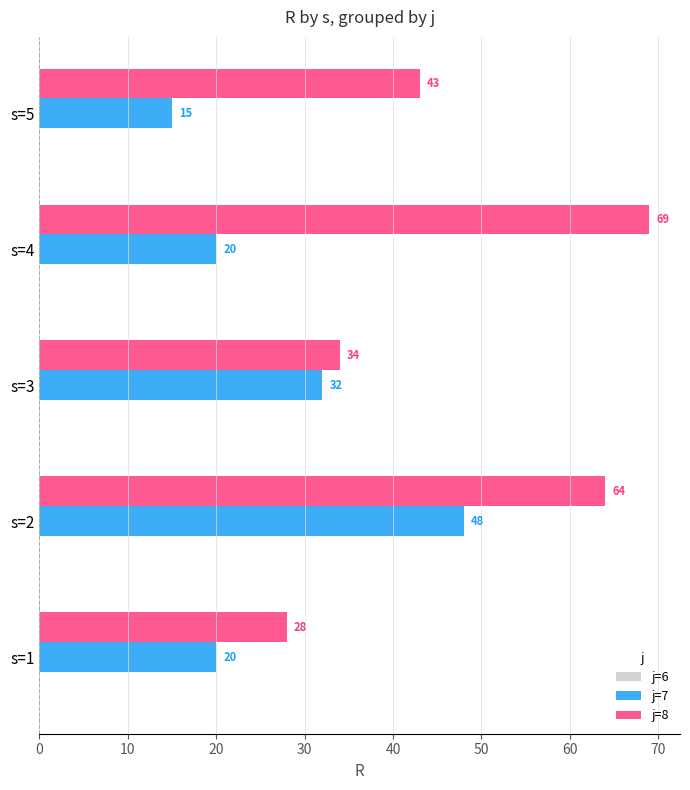

At which category is the sum across all series the highest?

s=2